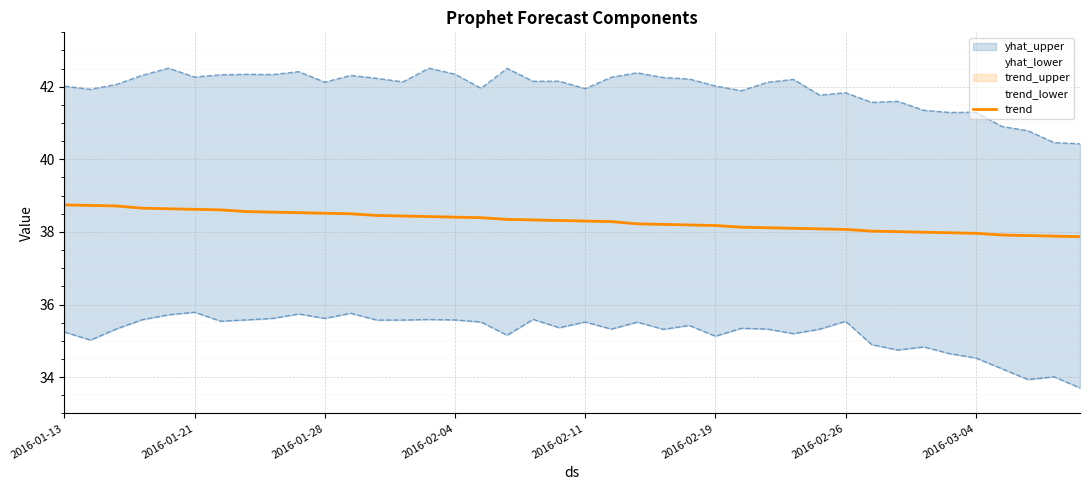

What is the minimum value for trend?

37.9